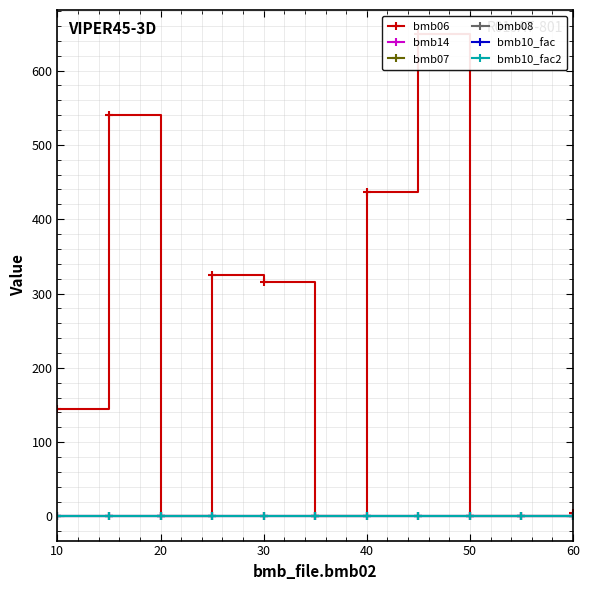

The bmb06 series shows 444.5 at 9. True or false?

False